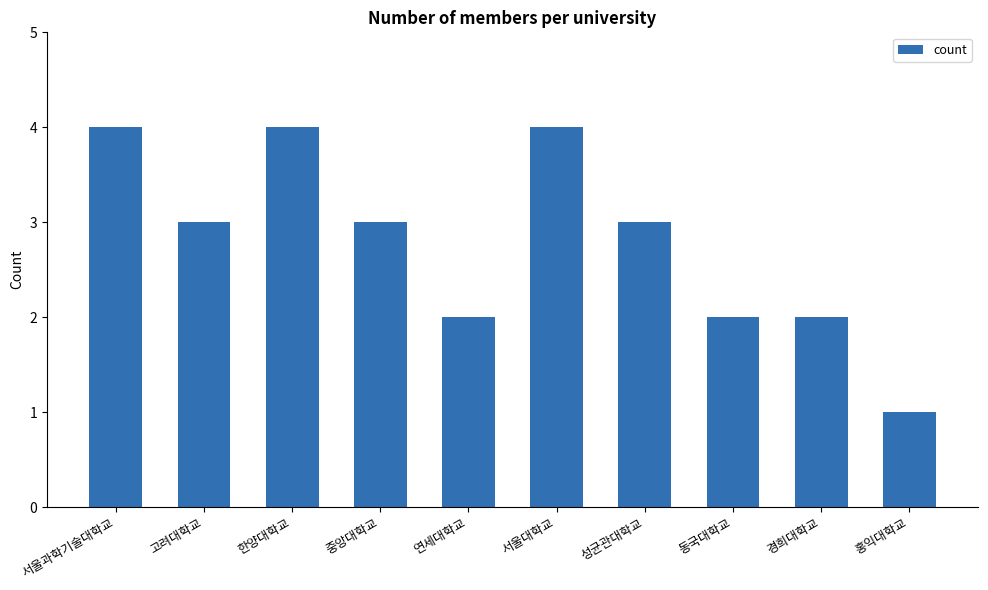

Reading right to left, list all the values displayed in this chart.

홍익대학교=1	경희대학교=2	동국대학교=2	성균관대학교=3	서울대학교=4	연세대학교=2	중앙대학교=3	한양대학교=4	고려대학교=3	서울과학기술대학교=4